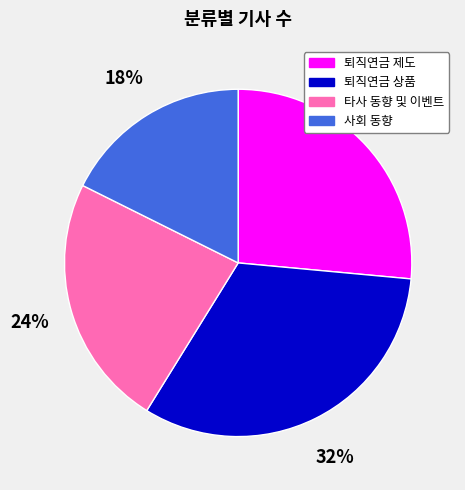

To the nearest percent, what is the average slice percentage?

25%